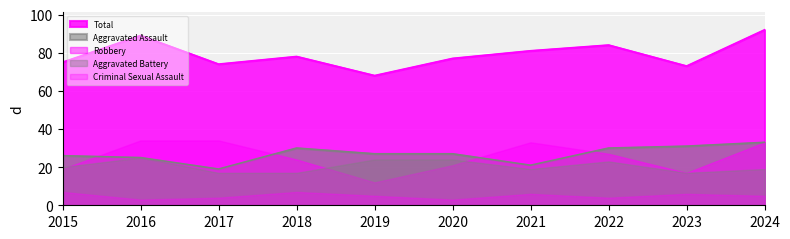

Between which two adjacent categories do Aggravated Assault and Robbery first intersect?

2015 and 2016